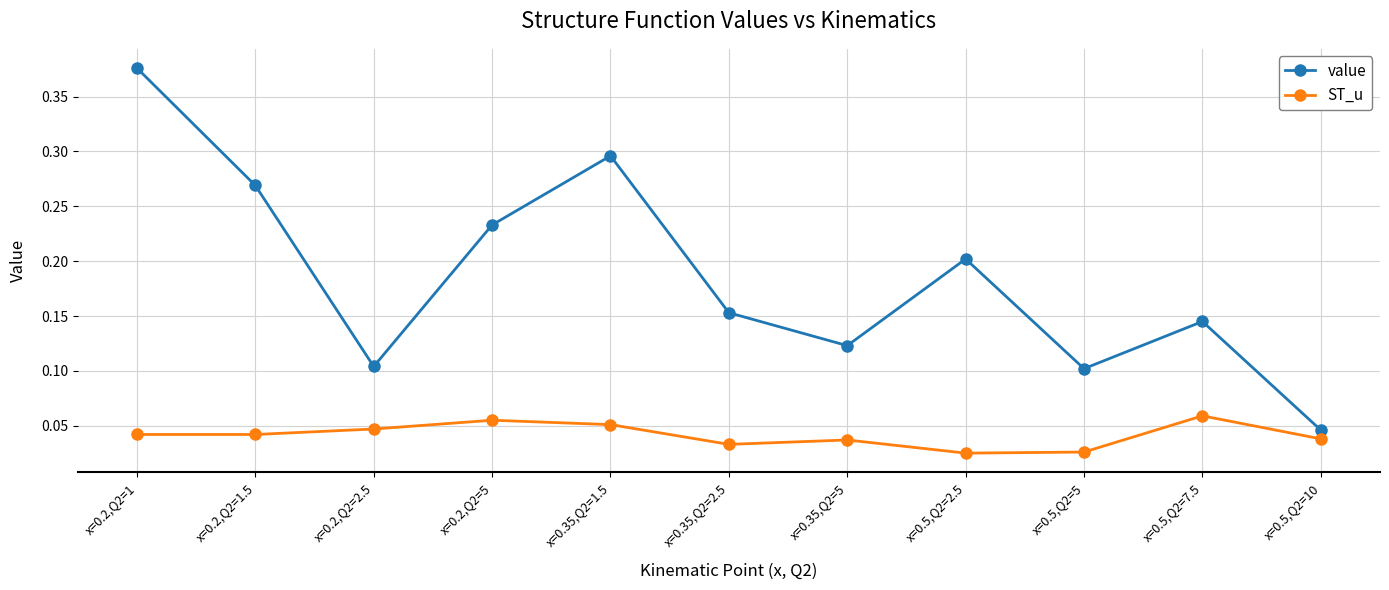

Between x=0.2,Q2=1.5 and x=0.5,Q2=2.5, which series saw the biggest shift?

value